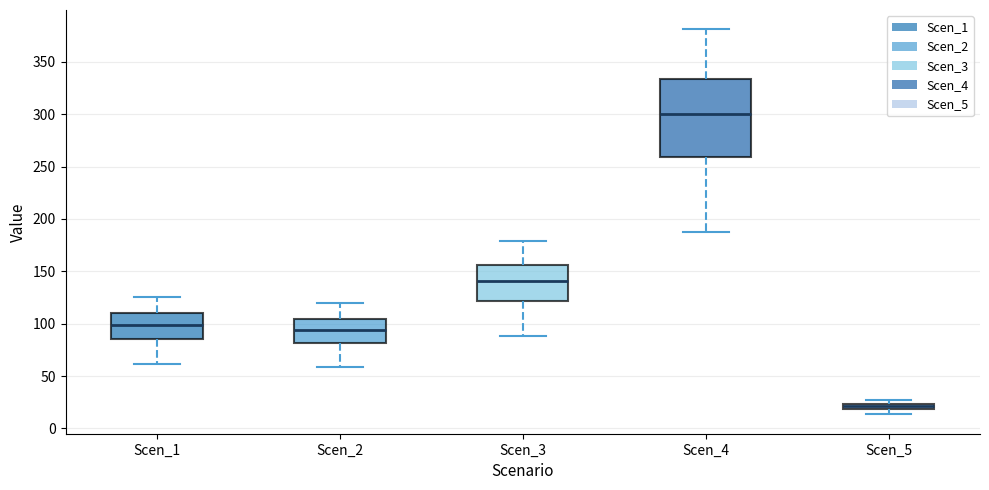

Which box's median line is the highest?

Scen_4